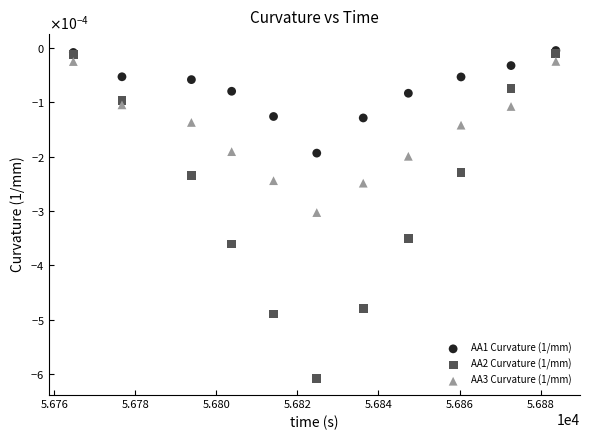

What are all the series names shown in the legend?

AA1 Curvature (1/mm), AA2 Curvature (1/mm), AA3 Curvature (1/mm)